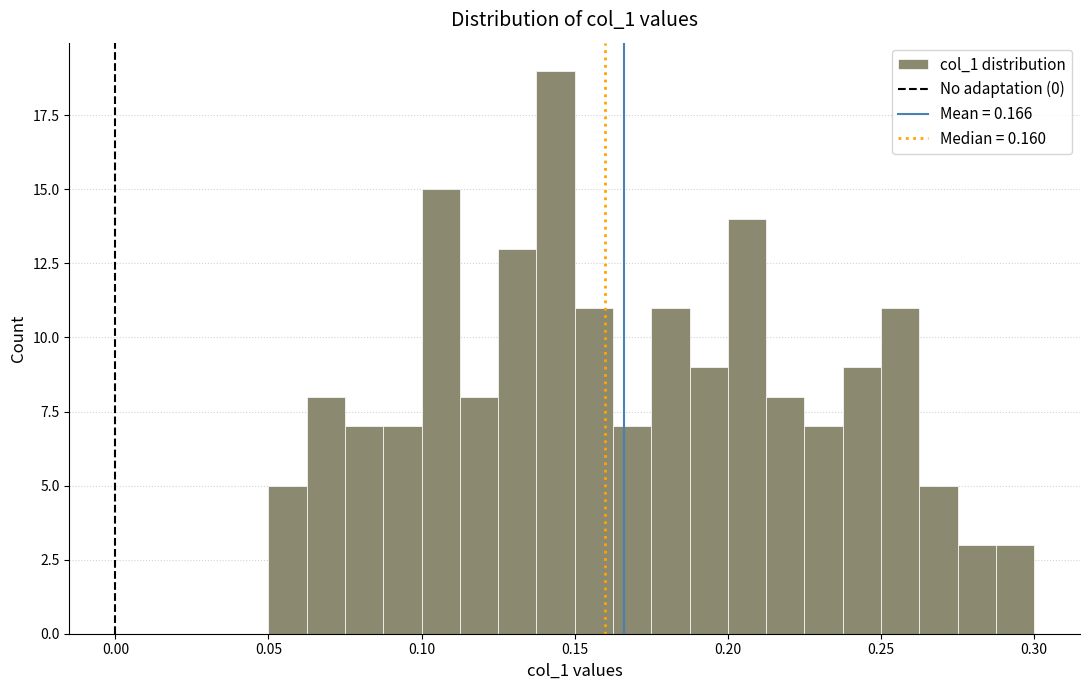

Around what value on the x-axis is the tallest bar? Give the approximate position of its centre, as read against the axis.

0.145